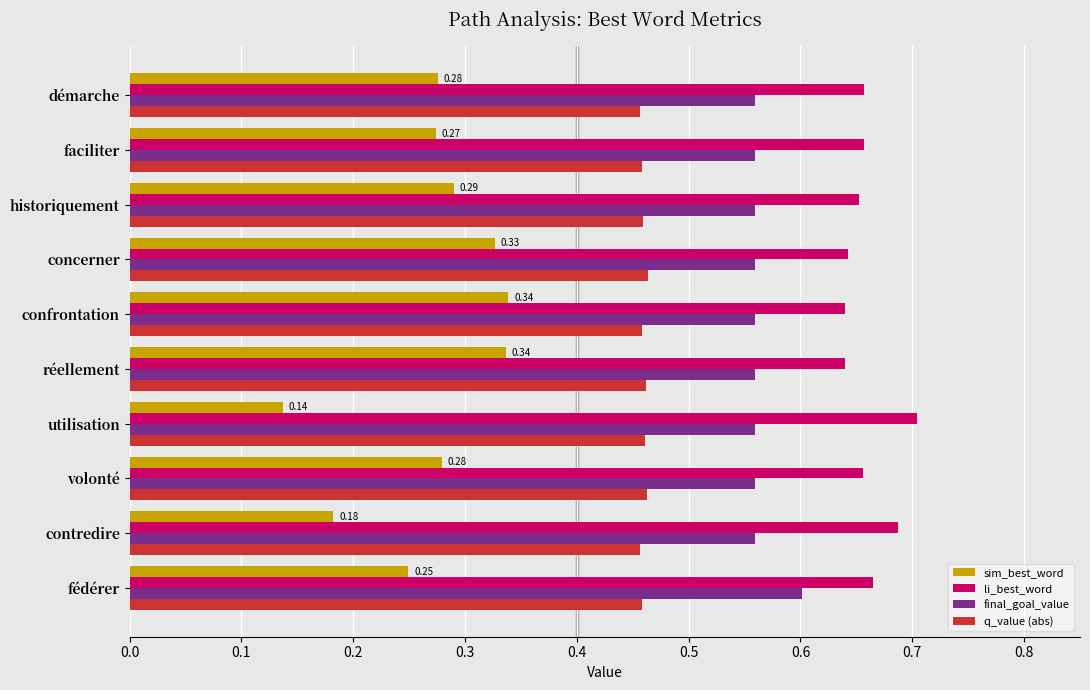

Is the value of sim_best_word at démarche greater than the value of final_goal_value at volonté?

No